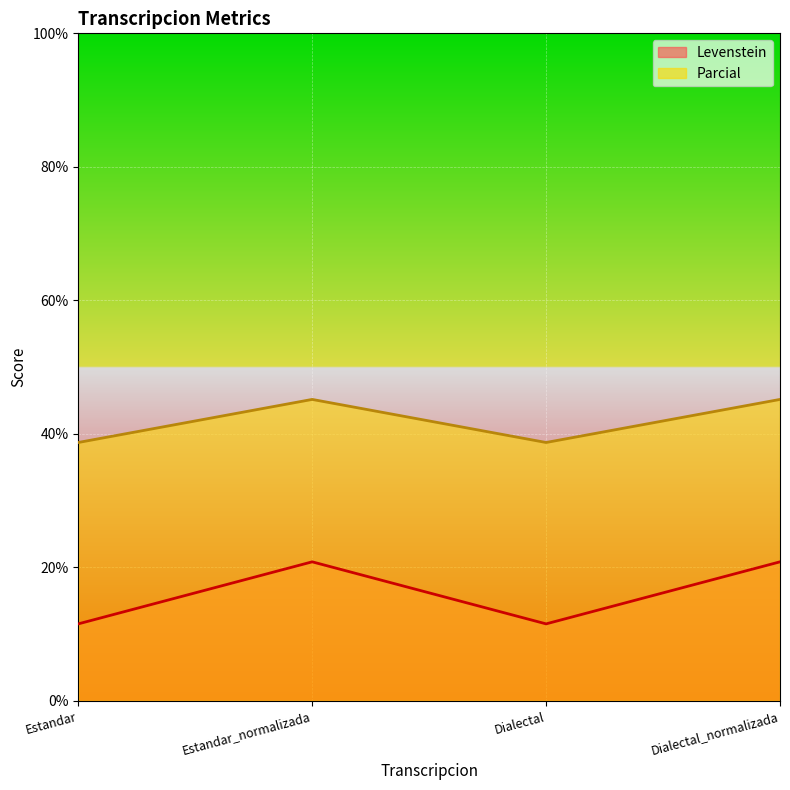

Does the chart display data point markers on the line(s)?

No